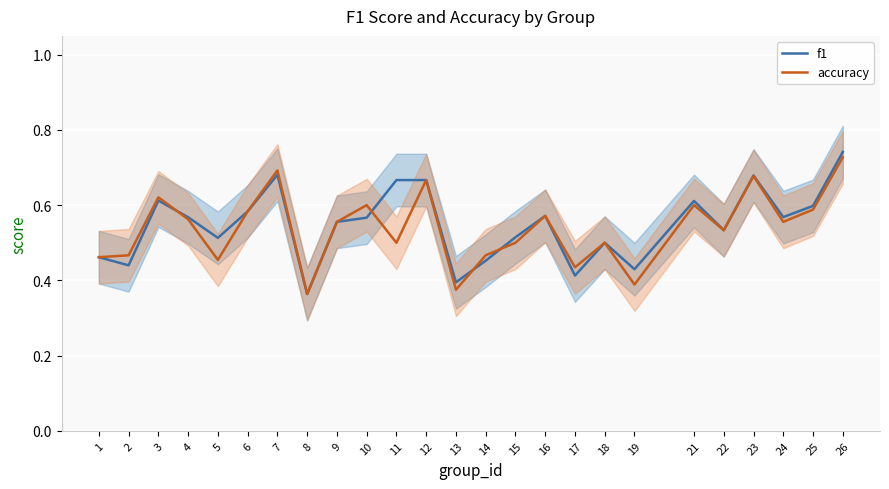

List the series in order of their peak value, highest first.

f1, accuracy